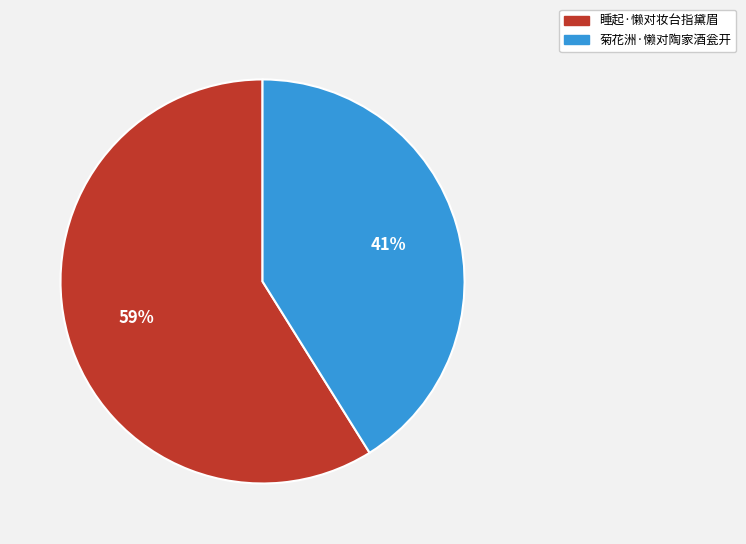

To the nearest percent, what is the average slice percentage?

50%